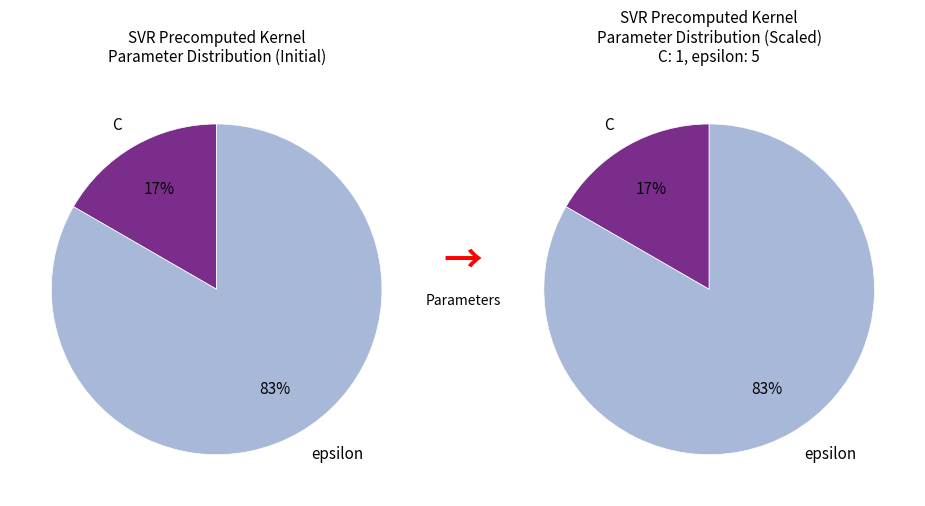

Is it true that epsilon is 83% of the pie?

True